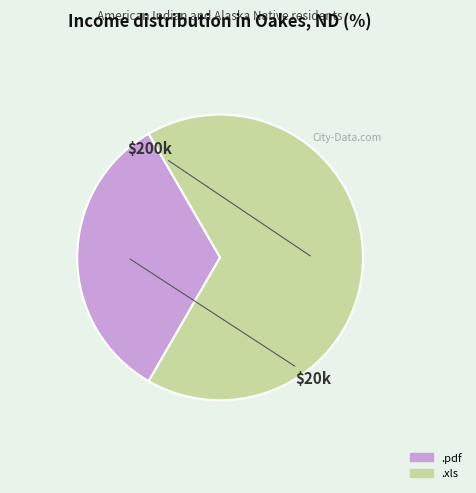

Is the sum of .pdf and .xls greater than half?

Yes